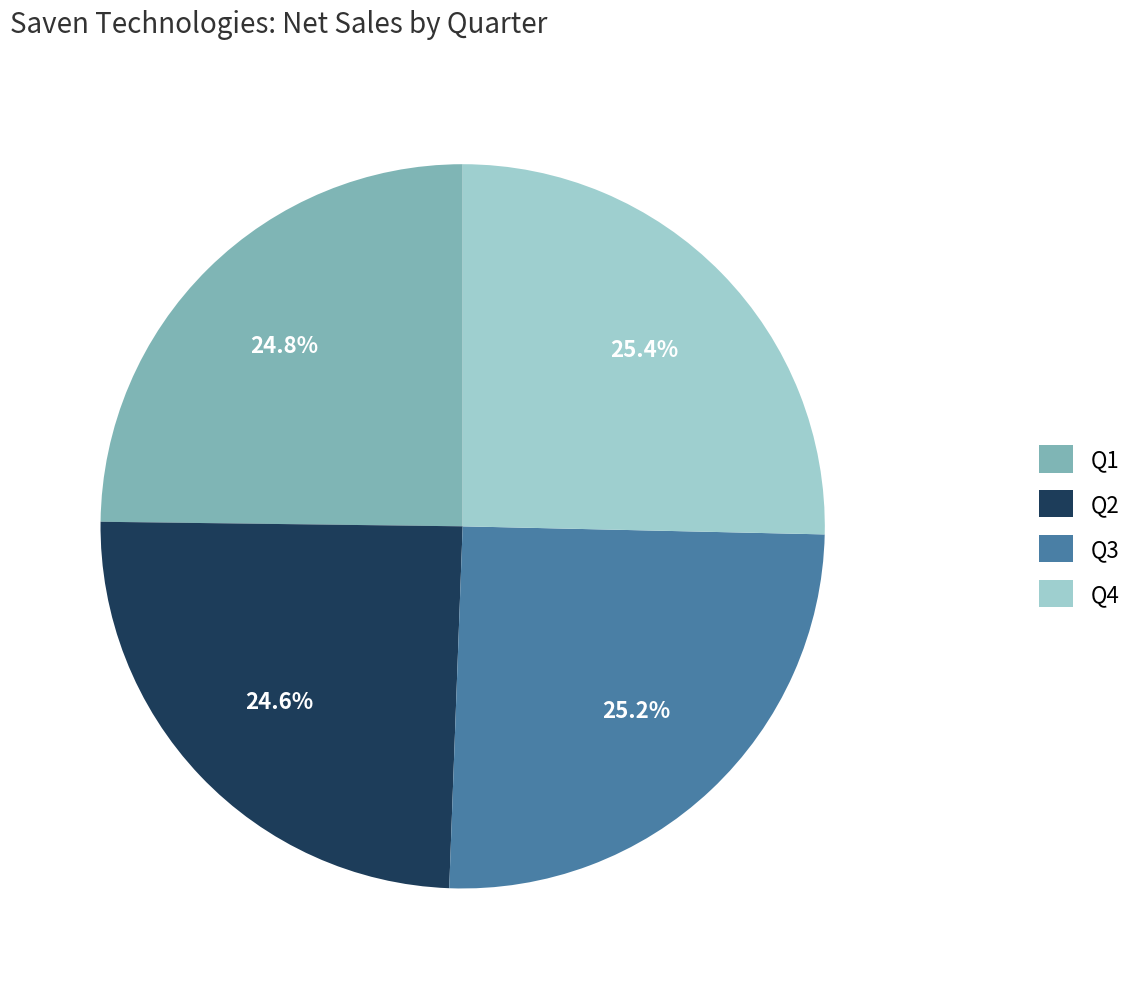

What percentage is the Q1 slice, to the nearest percent?

25%